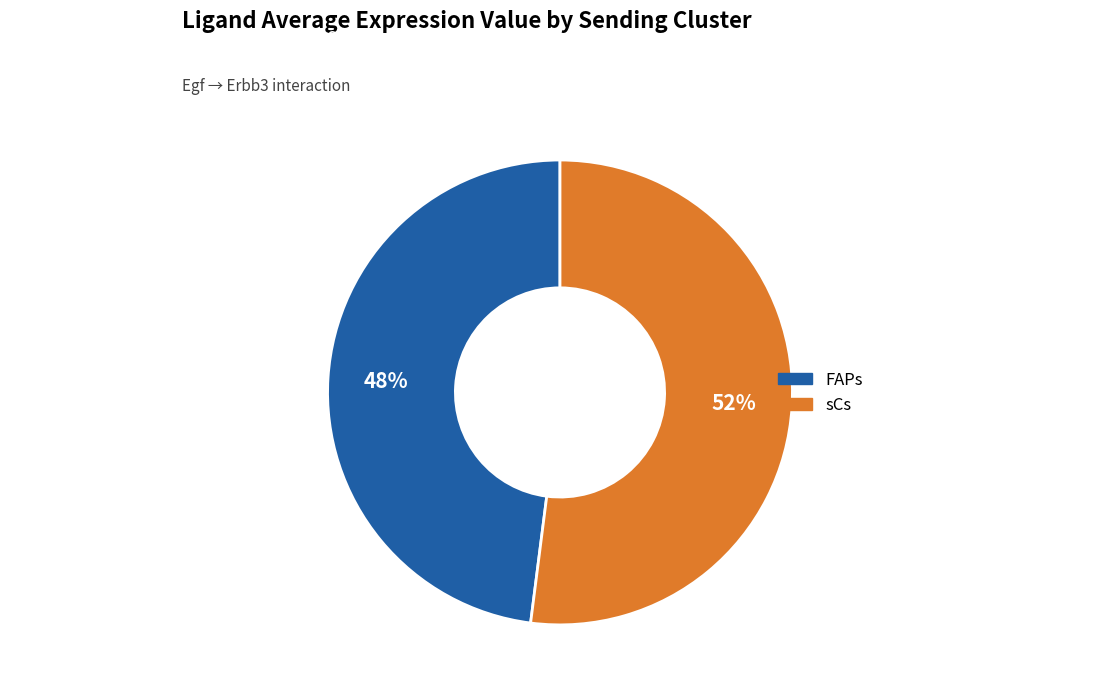

What is the smallest slice in the pie chart?

FAPs